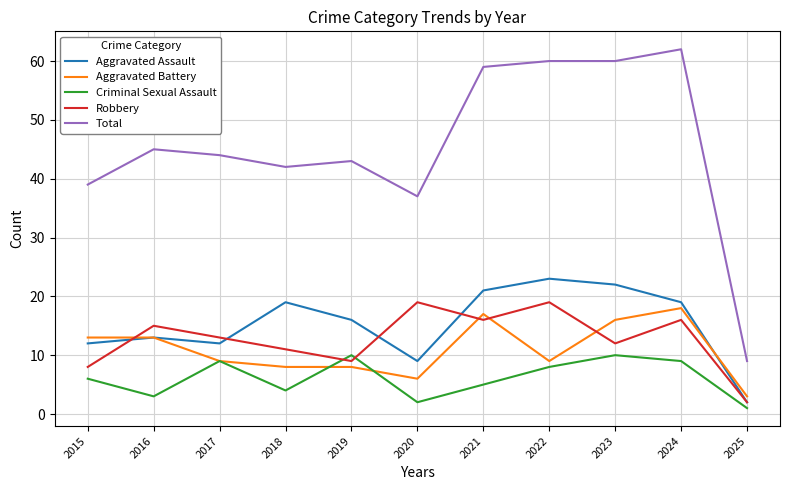

Reading left to right, extract all data points from this chart.

Aggravated Assault: 2015=12	2016=13	2017=12	2018=19	2019=16	2020=9	2021=21	2022=23	2023=22	2024=19	2025=2
Aggravated Battery: 2015=13	2016=13	2017=9	2018=8	2019=8	2020=6	2021=17	2022=9	2023=16	2024=18	2025=3
Criminal Sexual Assault: 2015=6	2016=3	2017=9	2018=4	2019=10	2020=2	2021=5	2022=8	2023=10	2024=9	2025=1
Robbery: 2015=8	2016=15	2017=13	2018=11	2019=9	2020=19	2021=16	2022=19	2023=12	2024=16	2025=2
Total: 2015=39	2016=45	2017=44	2018=42	2019=43	2020=37	2021=59	2022=60	2023=60	2024=62	2025=9